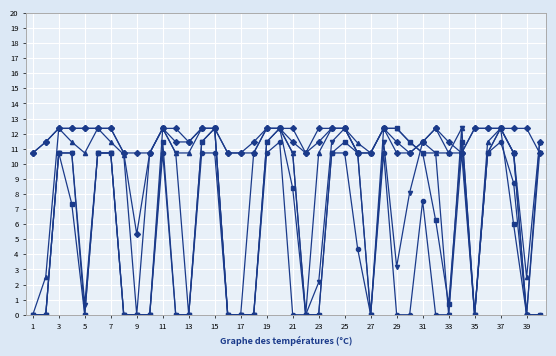

How many lines are shown in the chart?

6